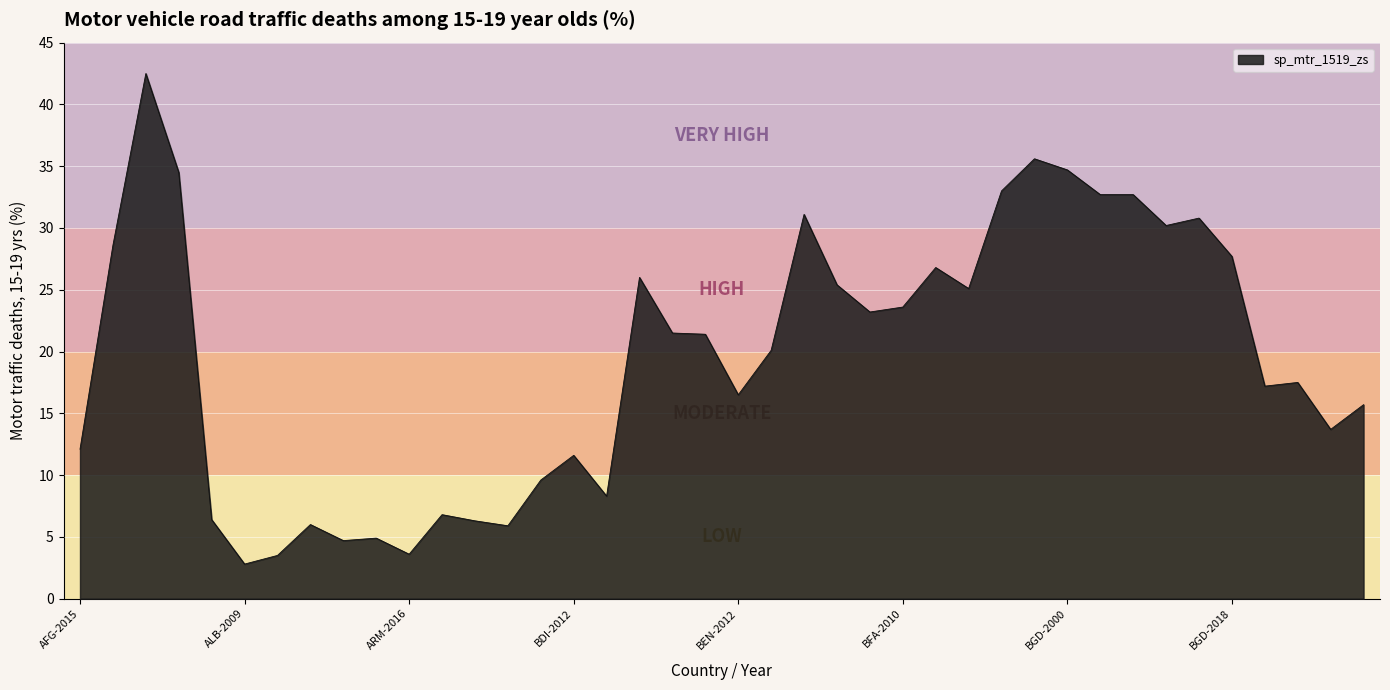

What is the difference between the maximum and minimum values?

39.7